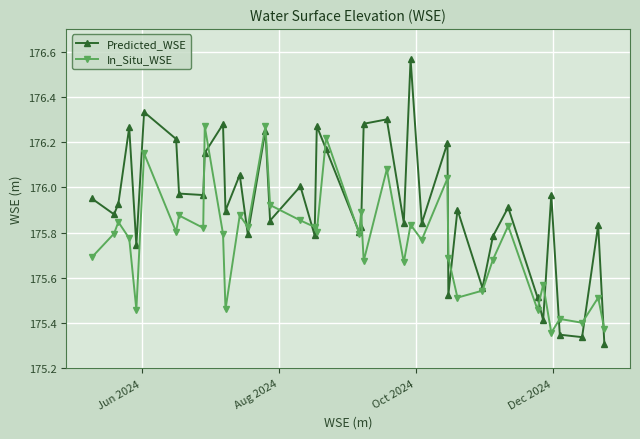

Which series has the largest range (max minus min)?

Predicted_WSE